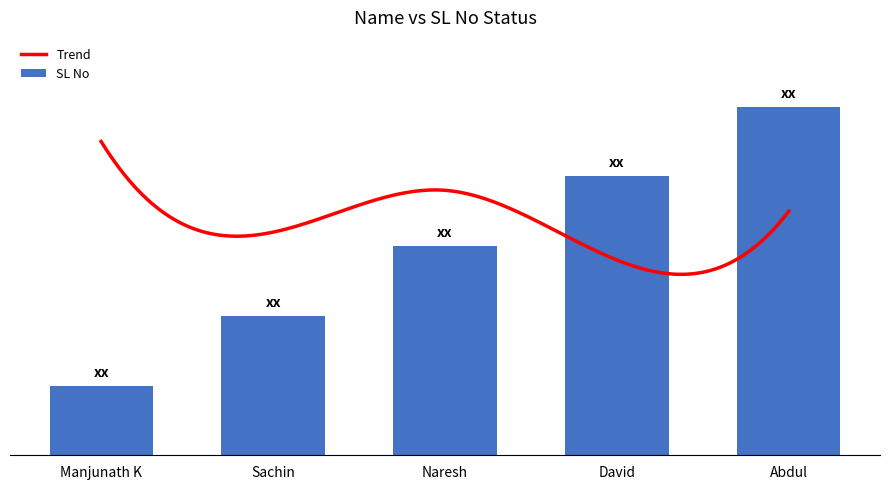

Approximately how many times larger is the value at Naresh compared to Manjunath K?

3.0